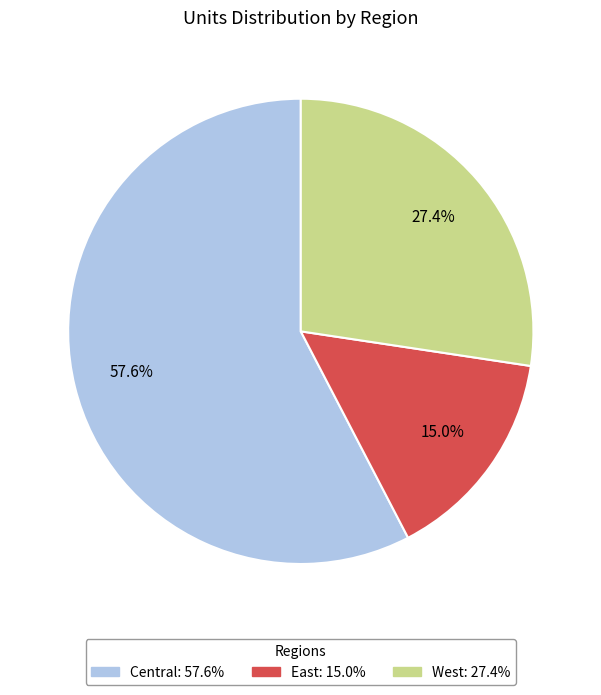

What is the smallest slice in the pie chart?

East